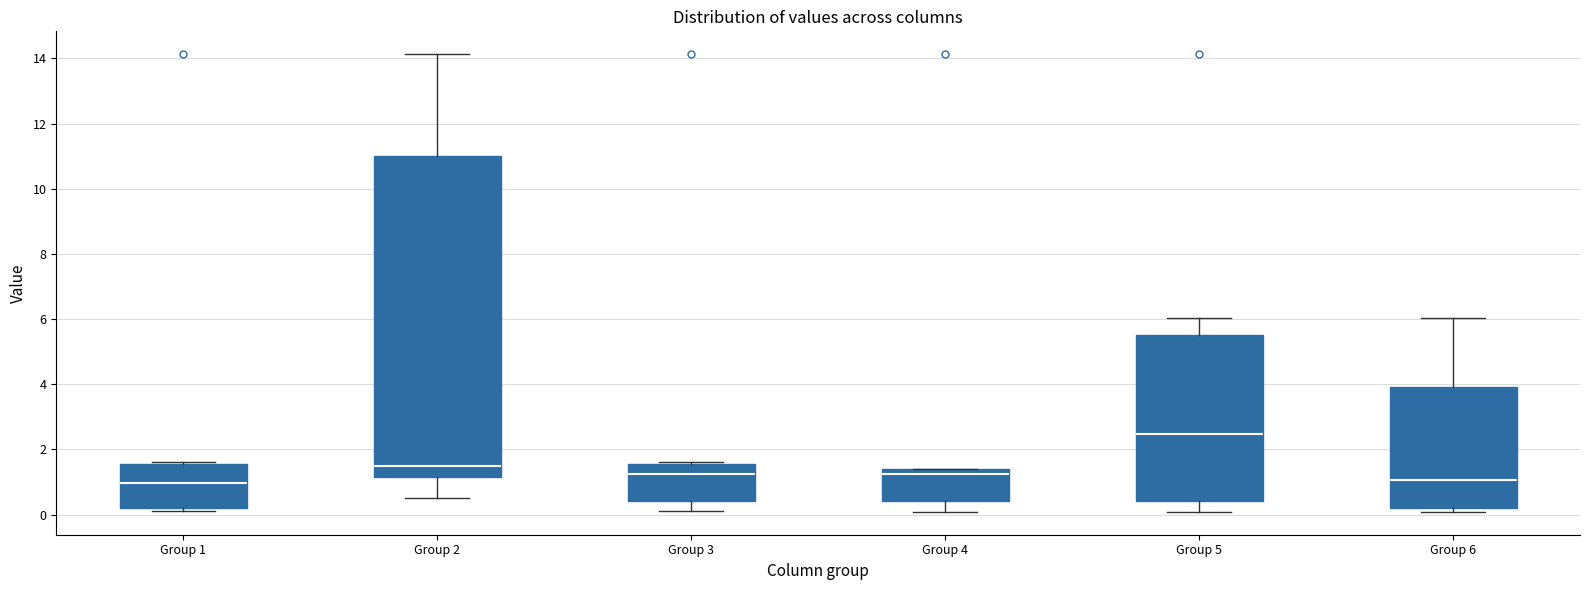

Which box is the tallest, from its lower edge to its upper edge?

Group 2